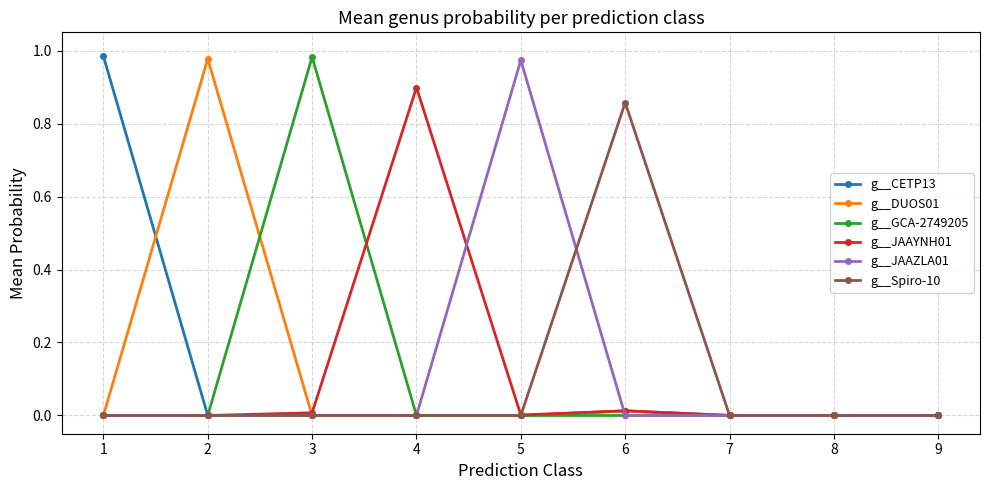

Count the number of categories in the chart.

9